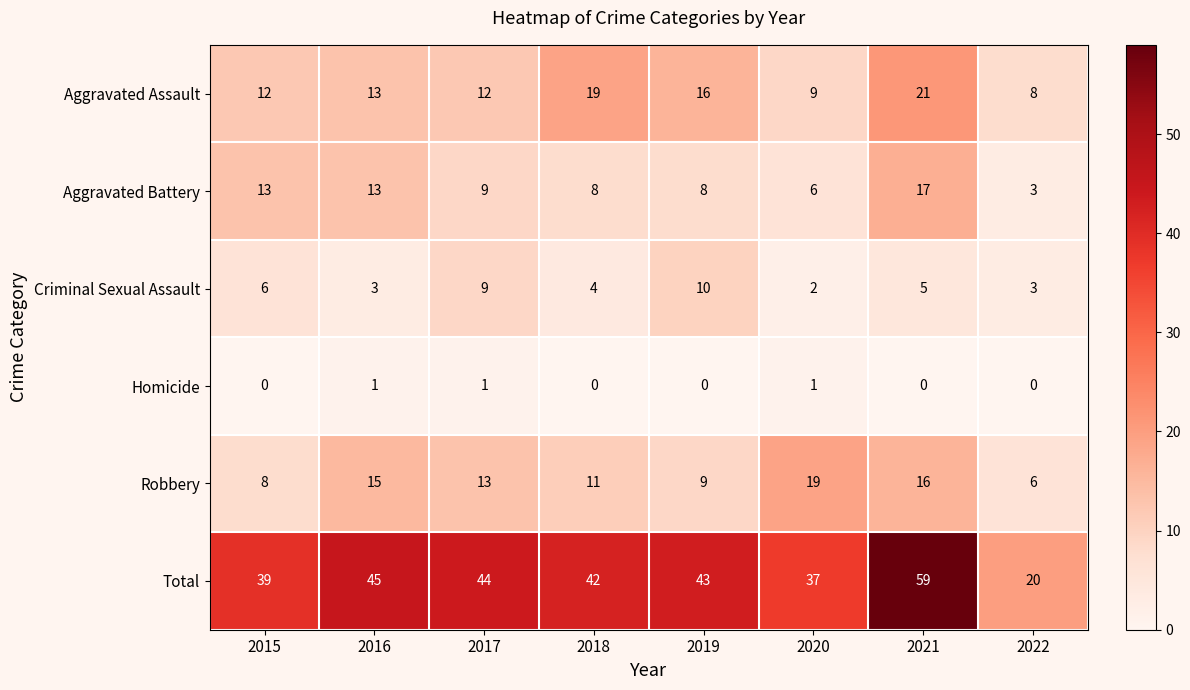

What is the difference between the second highest and minimum values in the Aggravated Battery series?

10